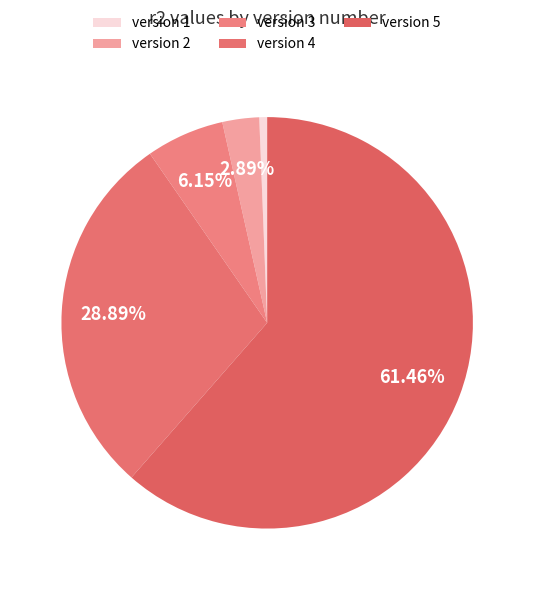

To the nearest percent, what is the difference between the largest and smallest slice percentages?

61%